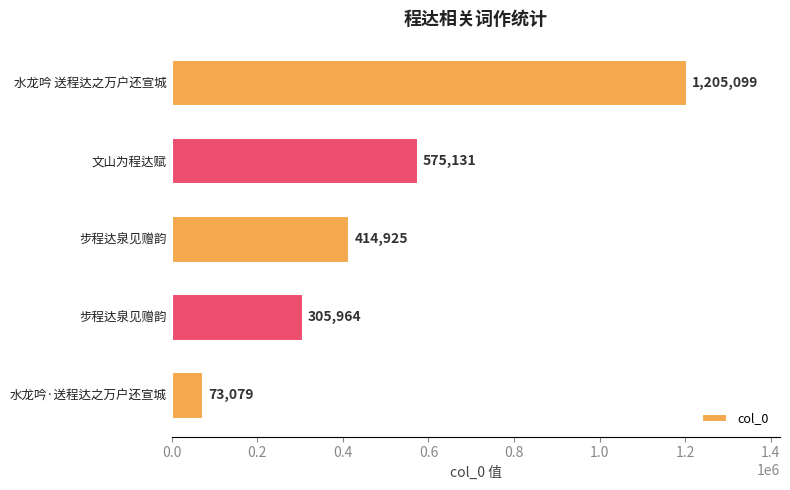

How many bars are there in total?

5